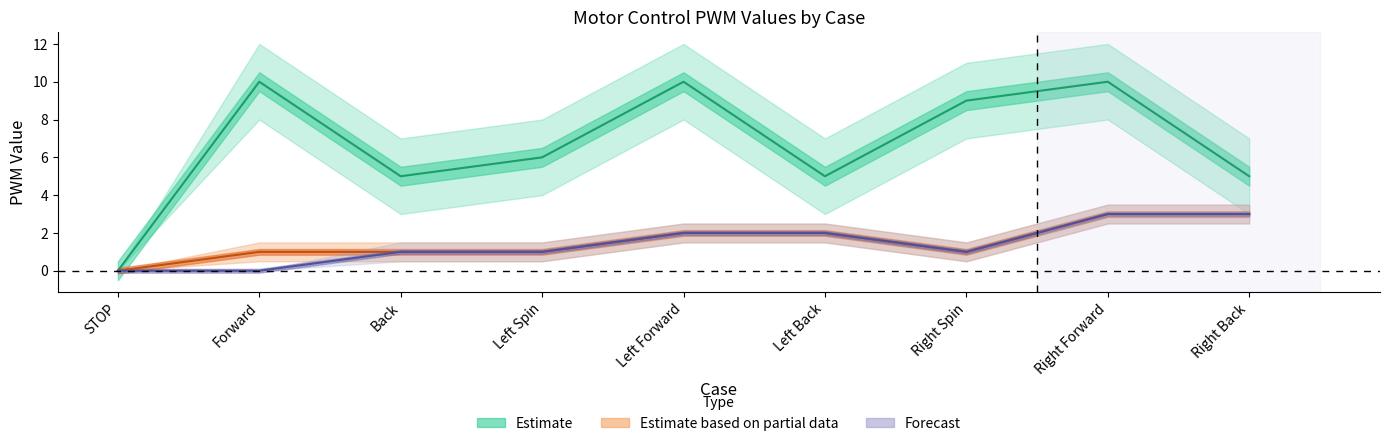

What is the sum of all Estimate based on partial data values?

14